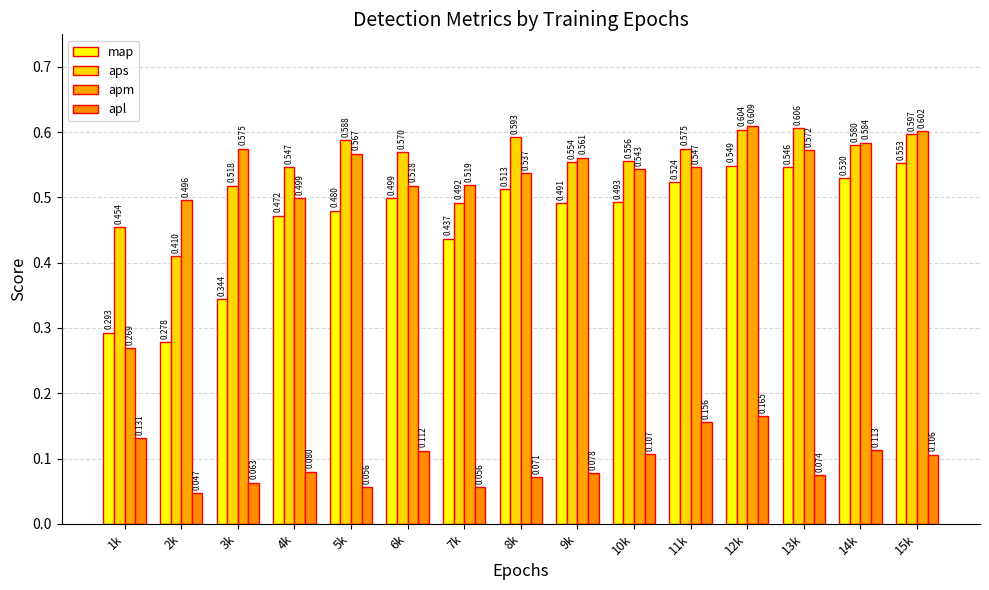

How many map values are between 0 and 1?

15